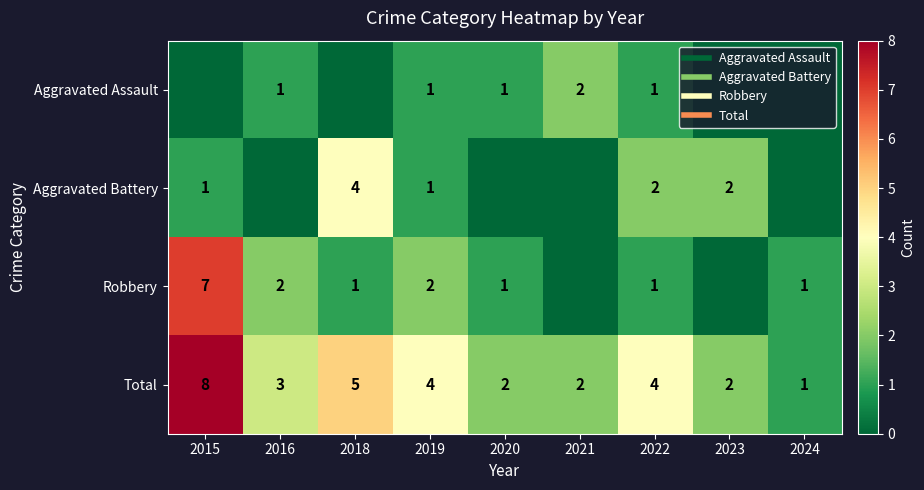

Is it true that Aggravated Assault equals 0 at 2024?

True